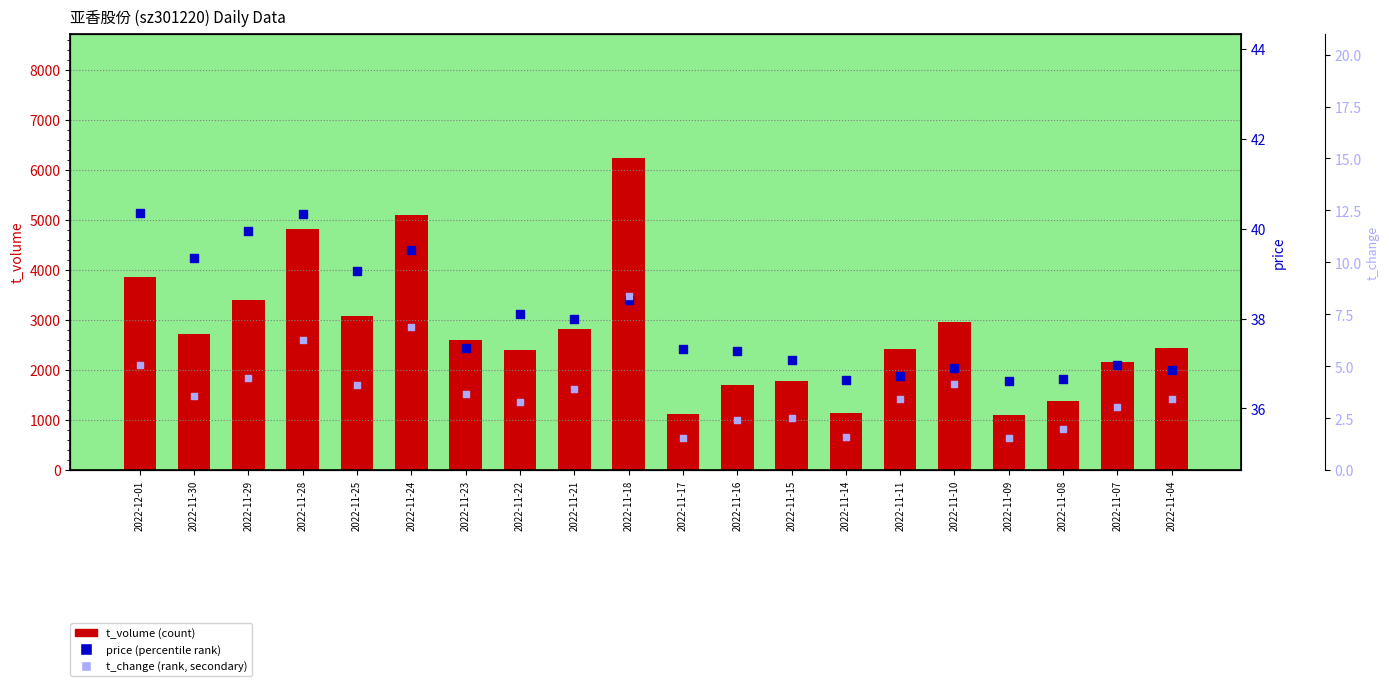

Which series has the largest total across all categories?

t_volume